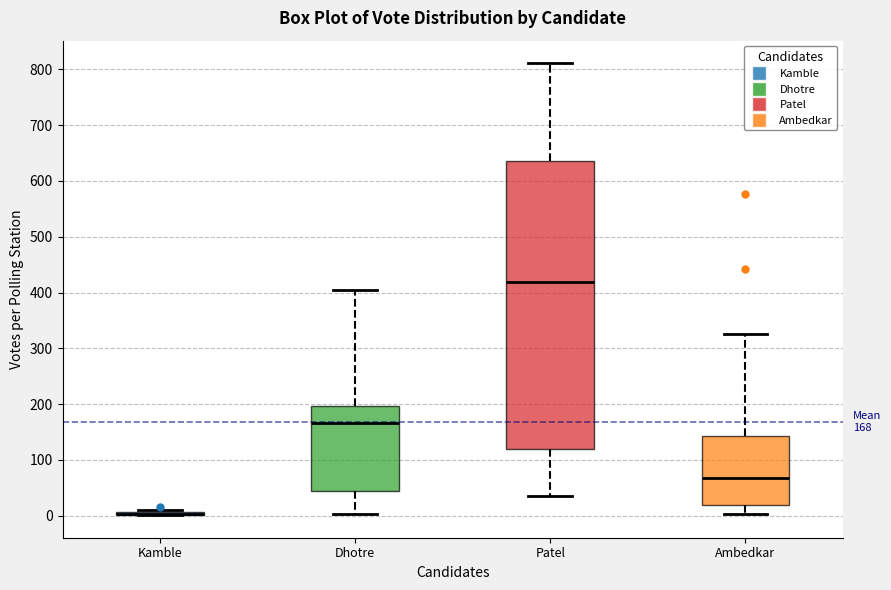

Comparing the boxes themselves (not the whiskers), which one is the tallest?

Patel